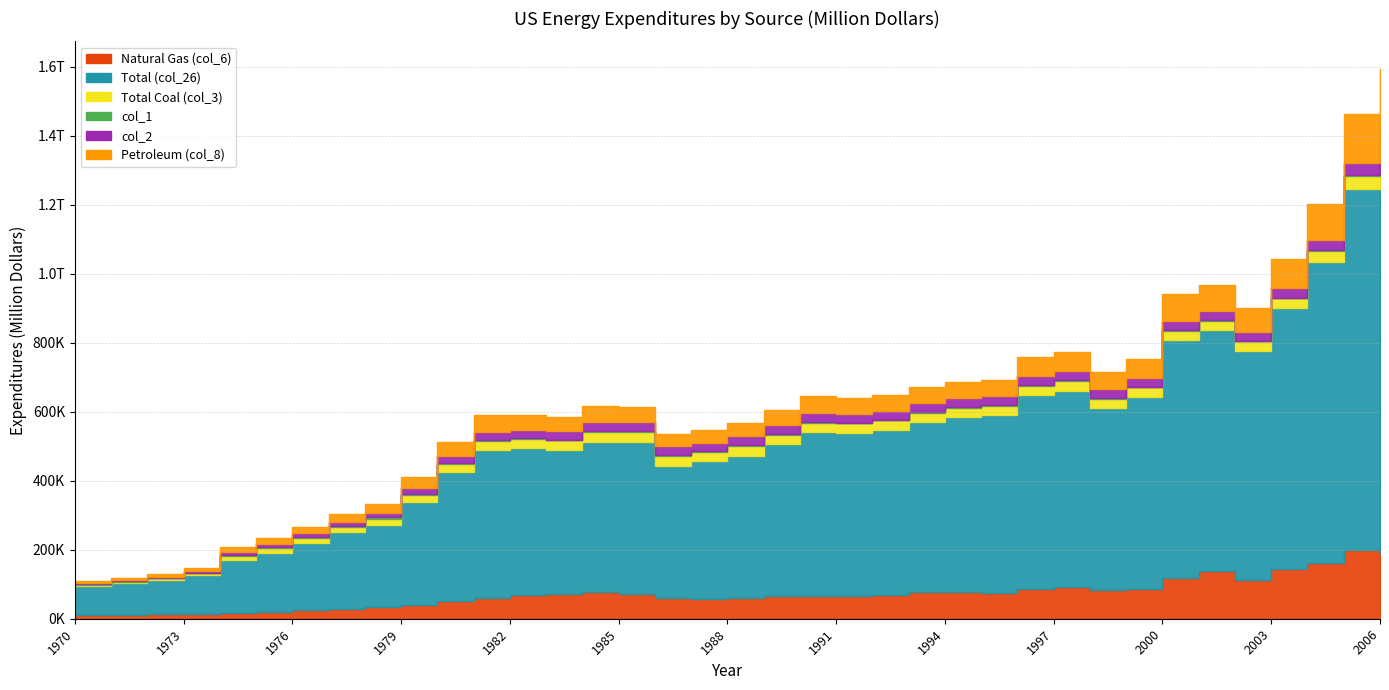

Which category has the highest value in the col_2 series?

2006